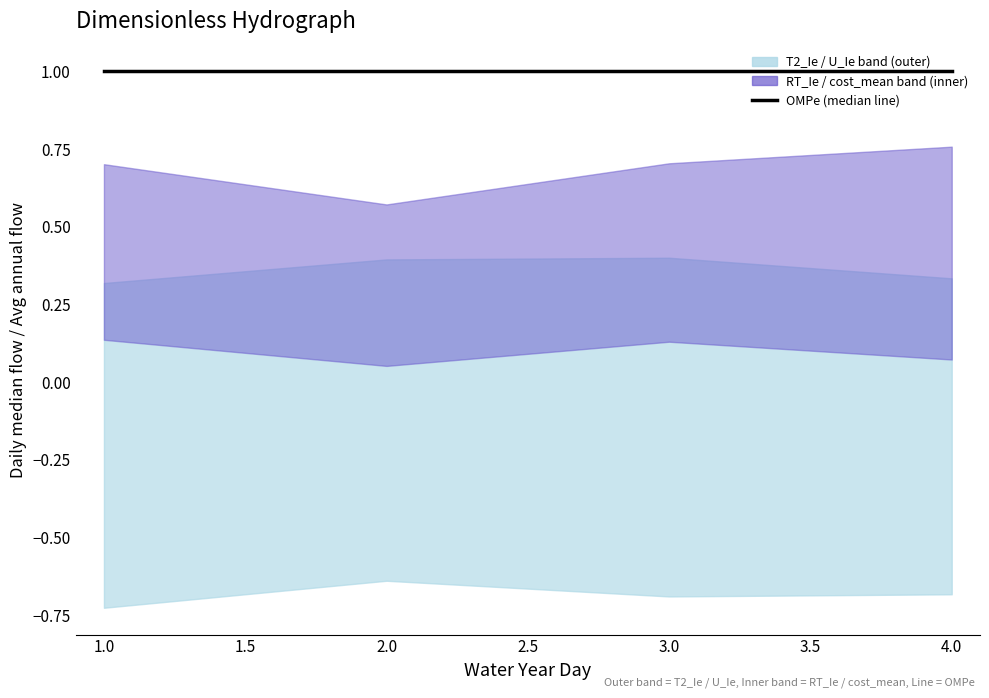

What is the maximum value shown in the chart?

1.0